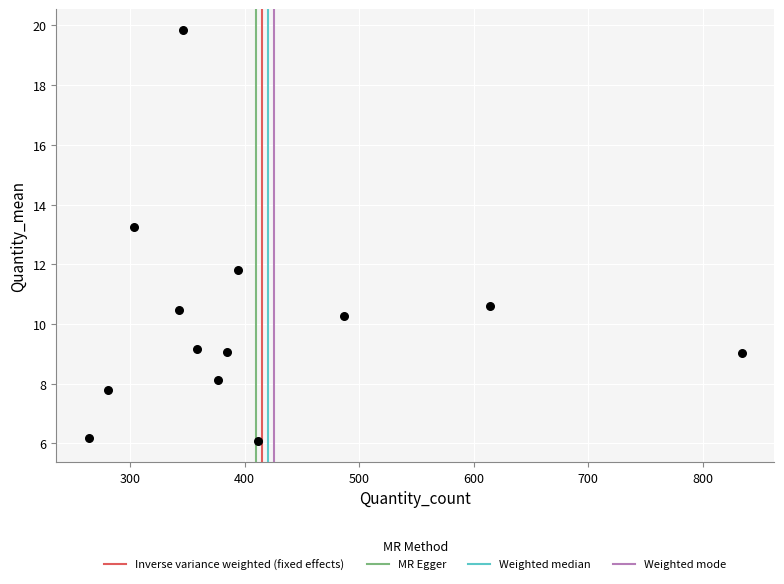

What is the range of Y values (max minus min)?

13.8